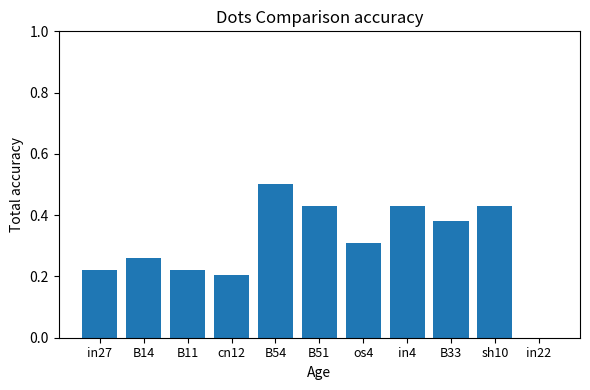

Count the number of data series in this chart.

1